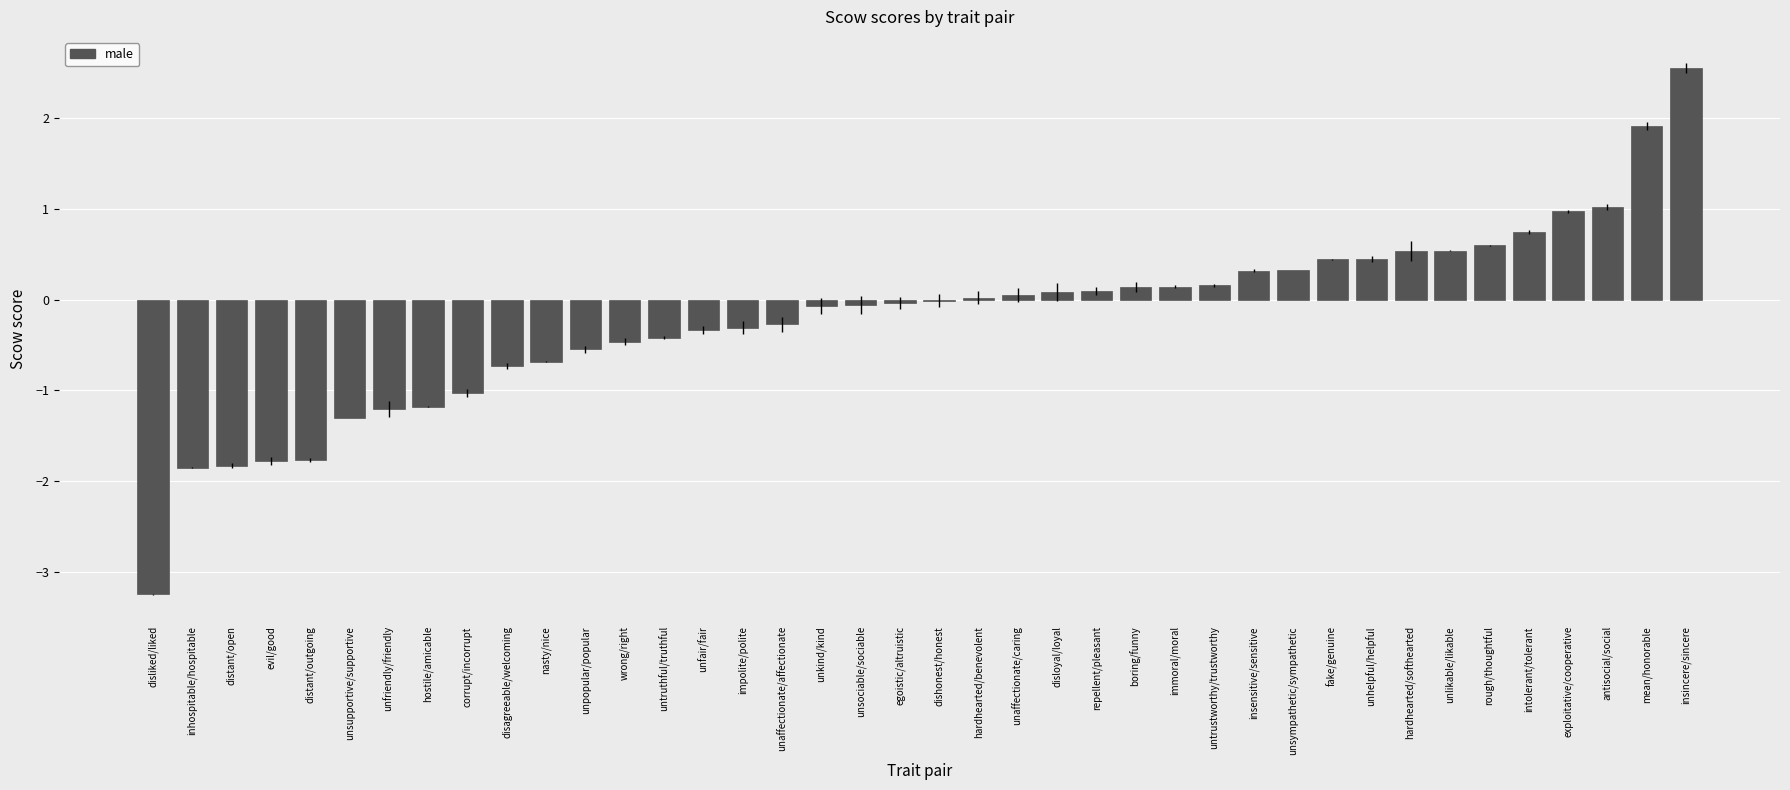

Which has a higher value, exploitative/cooperative or nasty/nice?

exploitative/cooperative